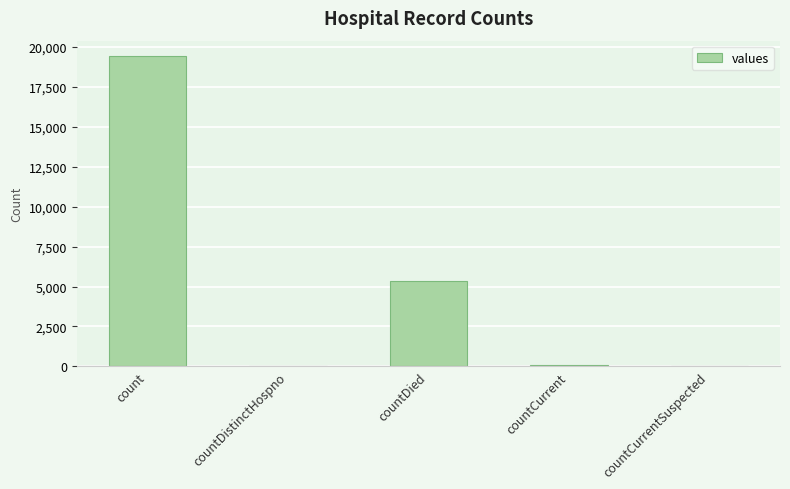

The value at count is 19420. True or false?

True